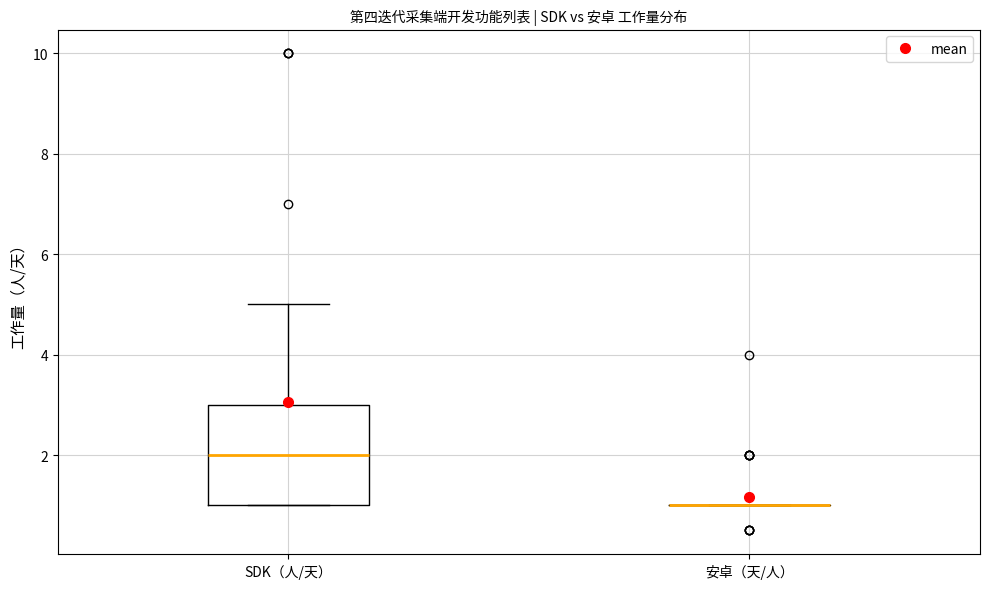

Reading left to right, read every box against the y-axis: the position of its median line, the range the box covers, and the ends of its whiskers. The values are not printed on the chart, so give them approximately, as read against the axis.

SDK（人/天）: median 2, box 1 to 3, whiskers 1 to 5
安卓（天/人）: box collapsed to a line at 1, whiskers 1 to 1